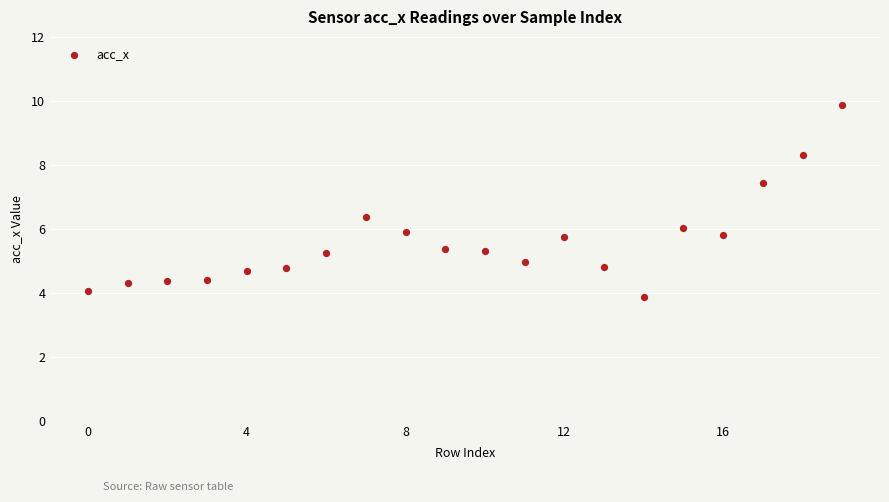

What is the range of Y values (max minus min)?

6.0